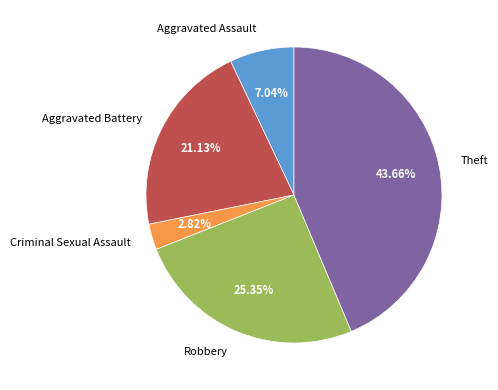

Which category has the biggest portion of the pie?

Theft